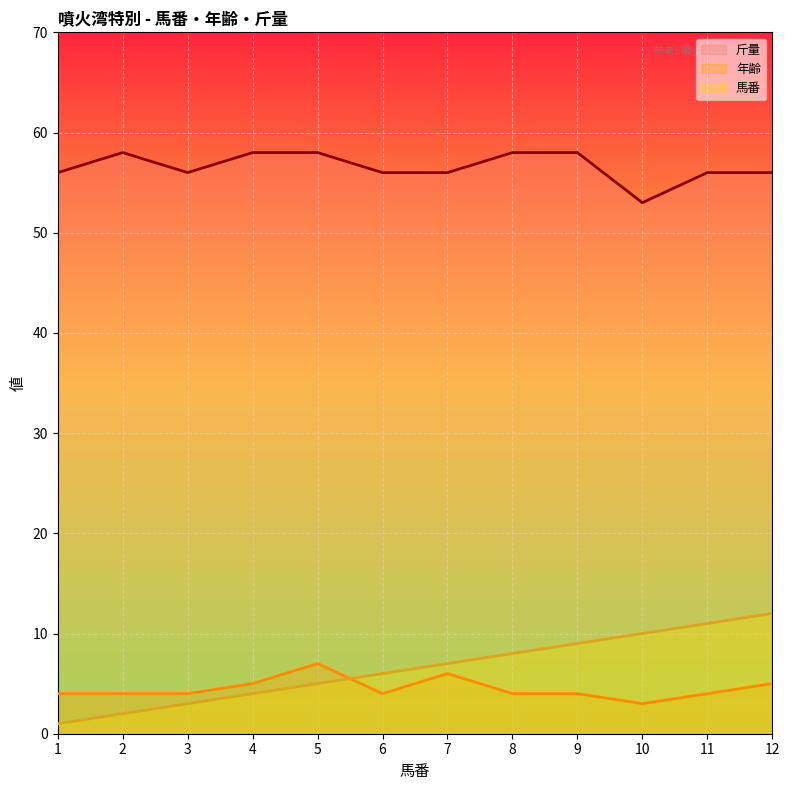

Rank the categories by 年齢 value from highest to lowest.

5, 7, 4, 12, 1, 2, 3, 6, 8, 9, 11, 10